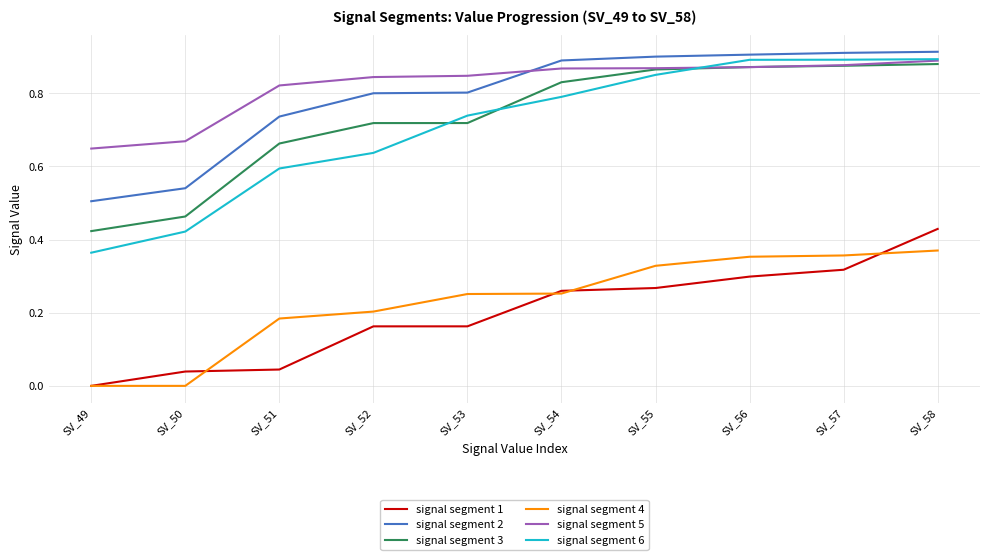

Is the value of signal segment 2 at SV_52 greater than the value of signal segment 1 at SV_57?

Yes